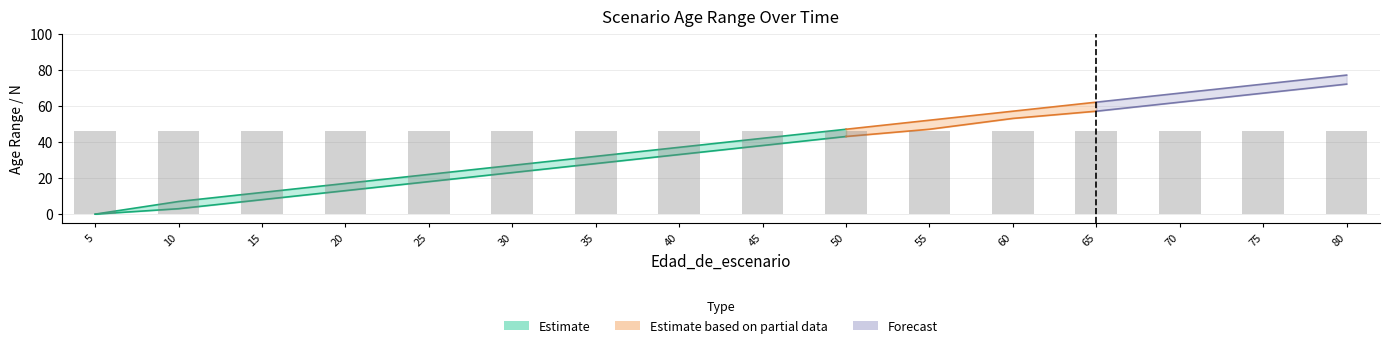

Count the number of categories in the chart.

16